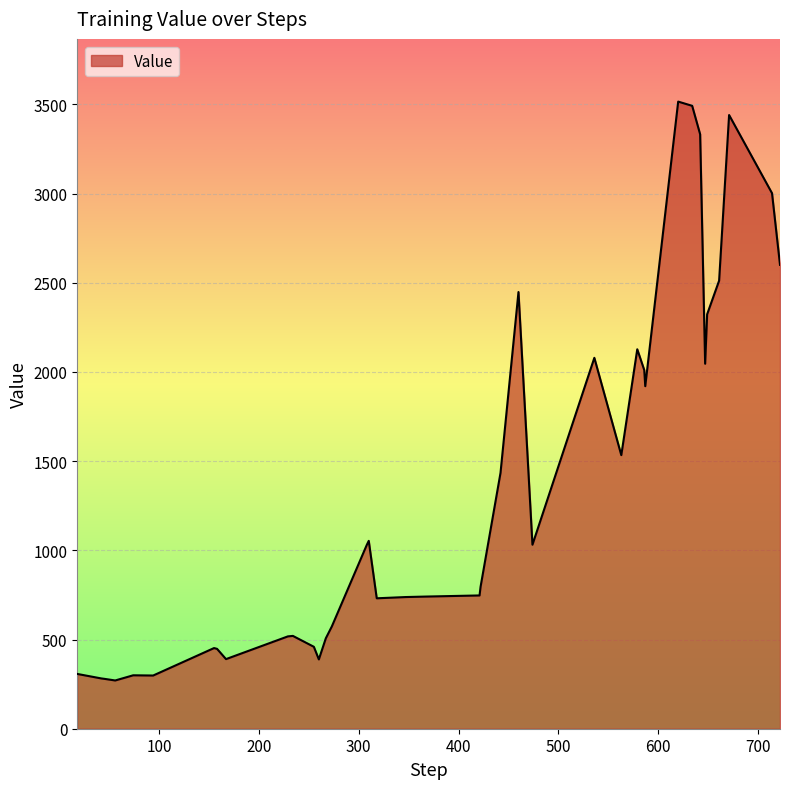

What is the minimum value shown in the chart?

270.5